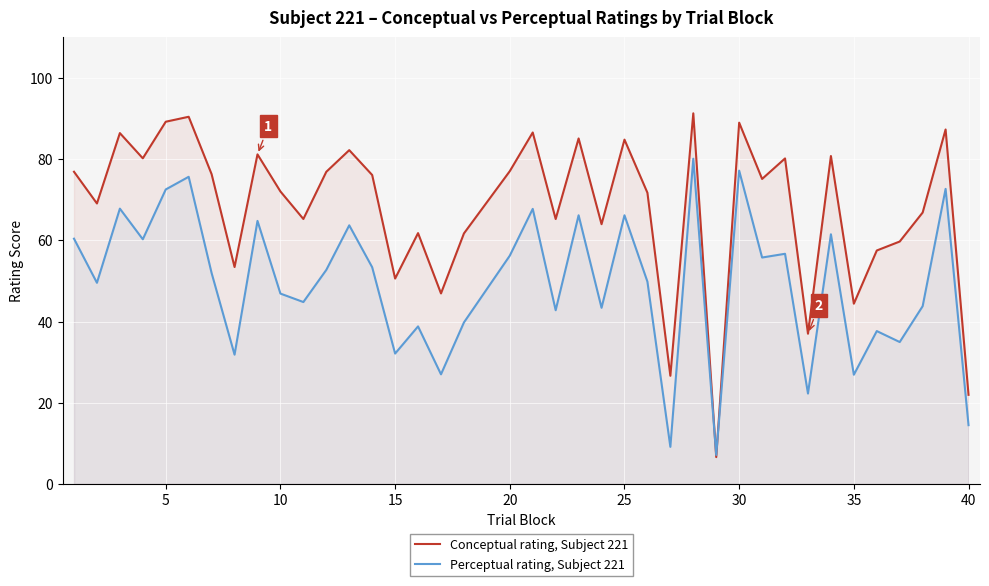

Read the Conceptual rating, Subject 221 value at 25.

84.8